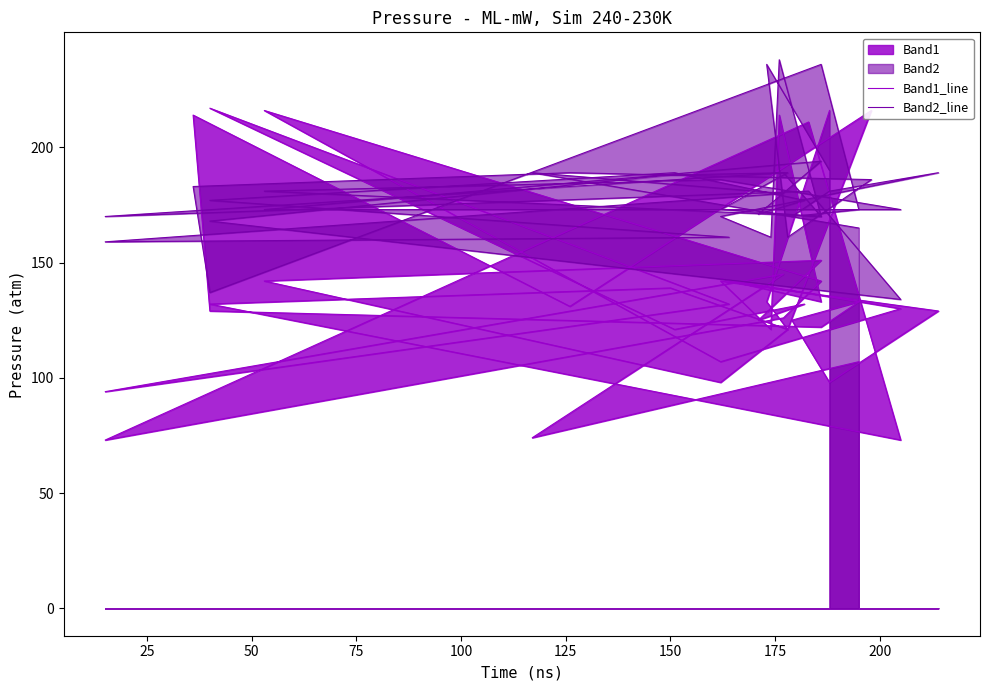

Is the value of Band2_line at 38 greater than the value of Band1_line at 25?

Yes